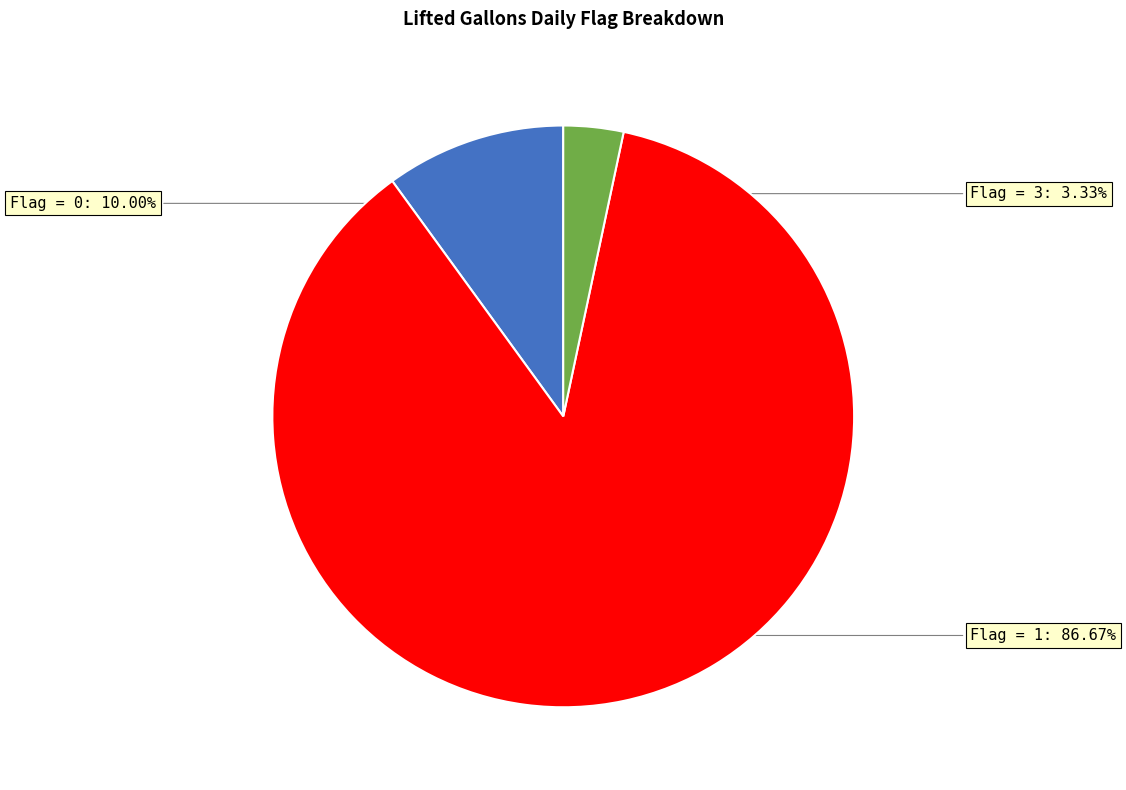

What is the smallest slice in the pie chart?

Flag = 3